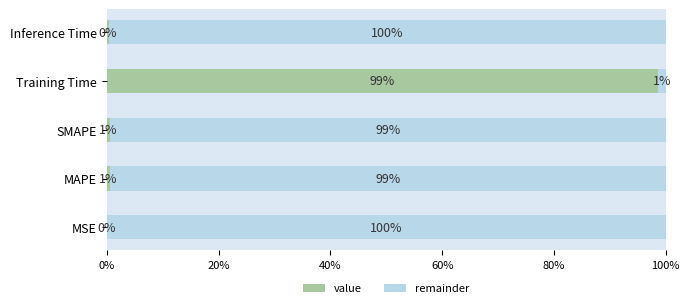

What is the total value across all series at Training Time?

100.0